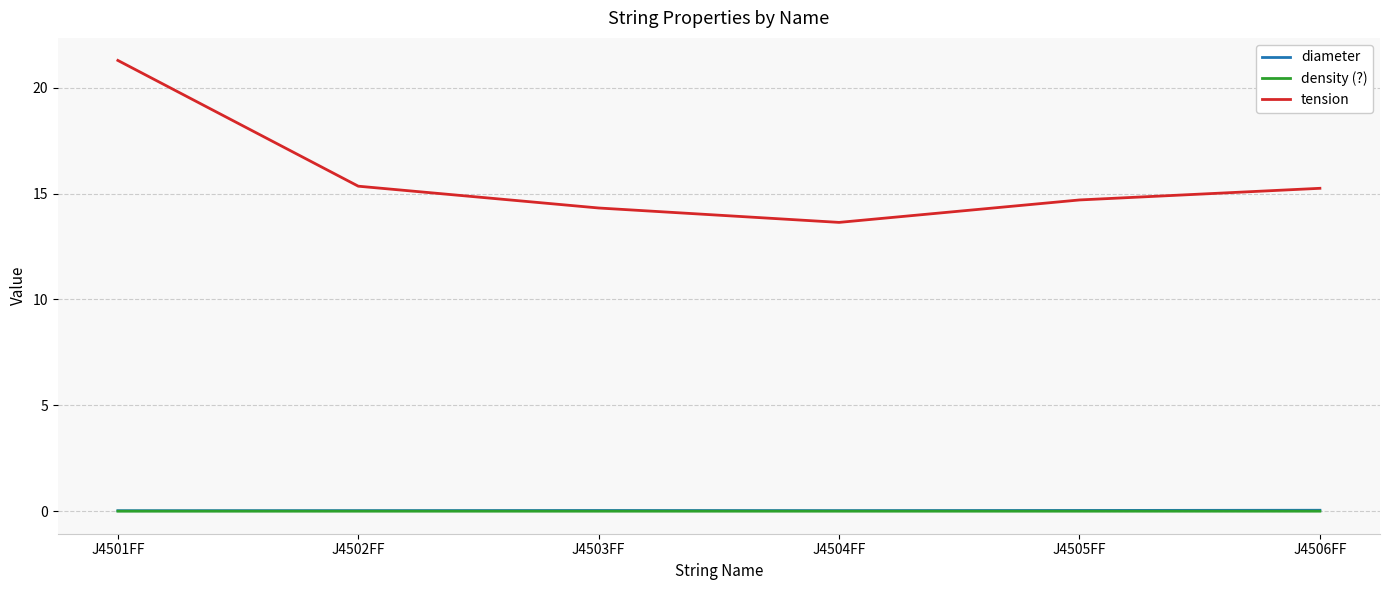

What is the difference between the maximum and second lowest values in the tension series?

7.0